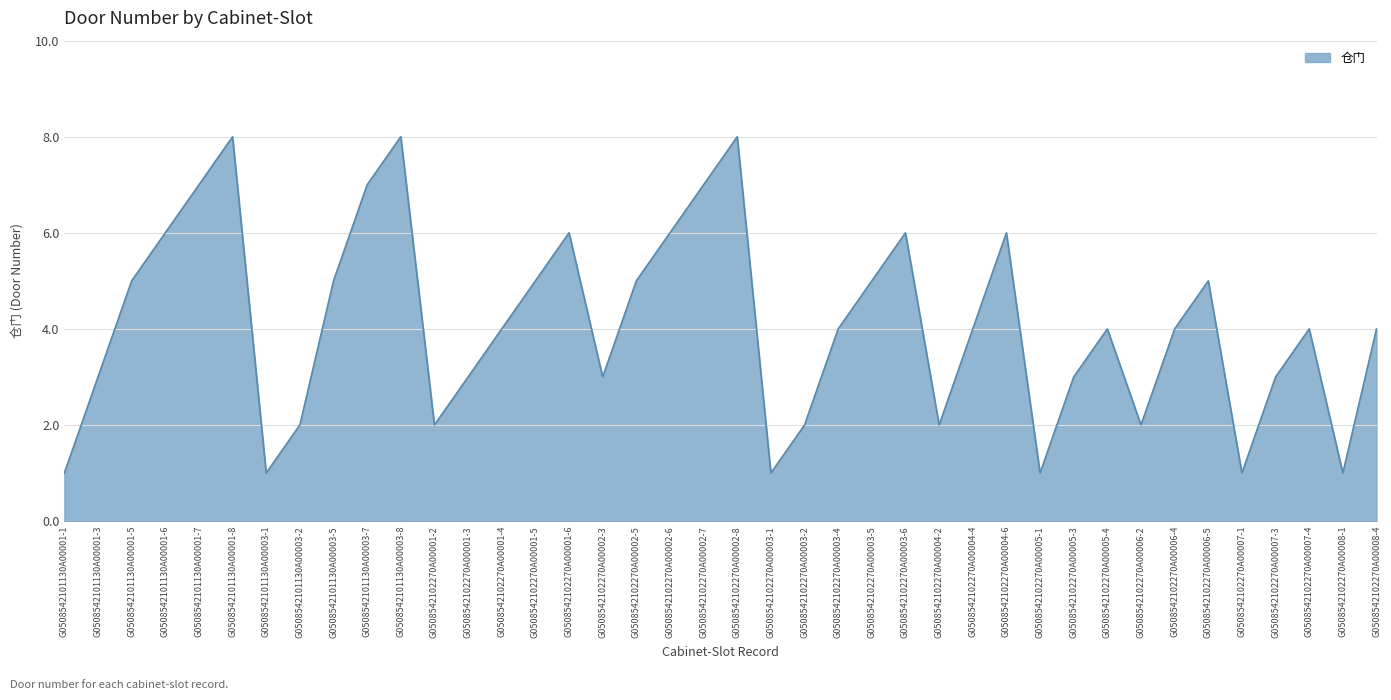

What is the greatest value displayed?

8